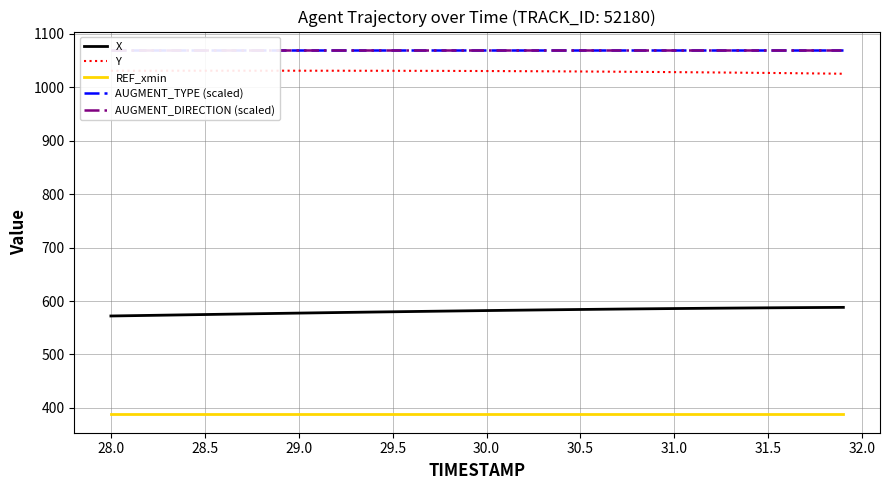

Does the chart display data point markers on the line(s)?

No